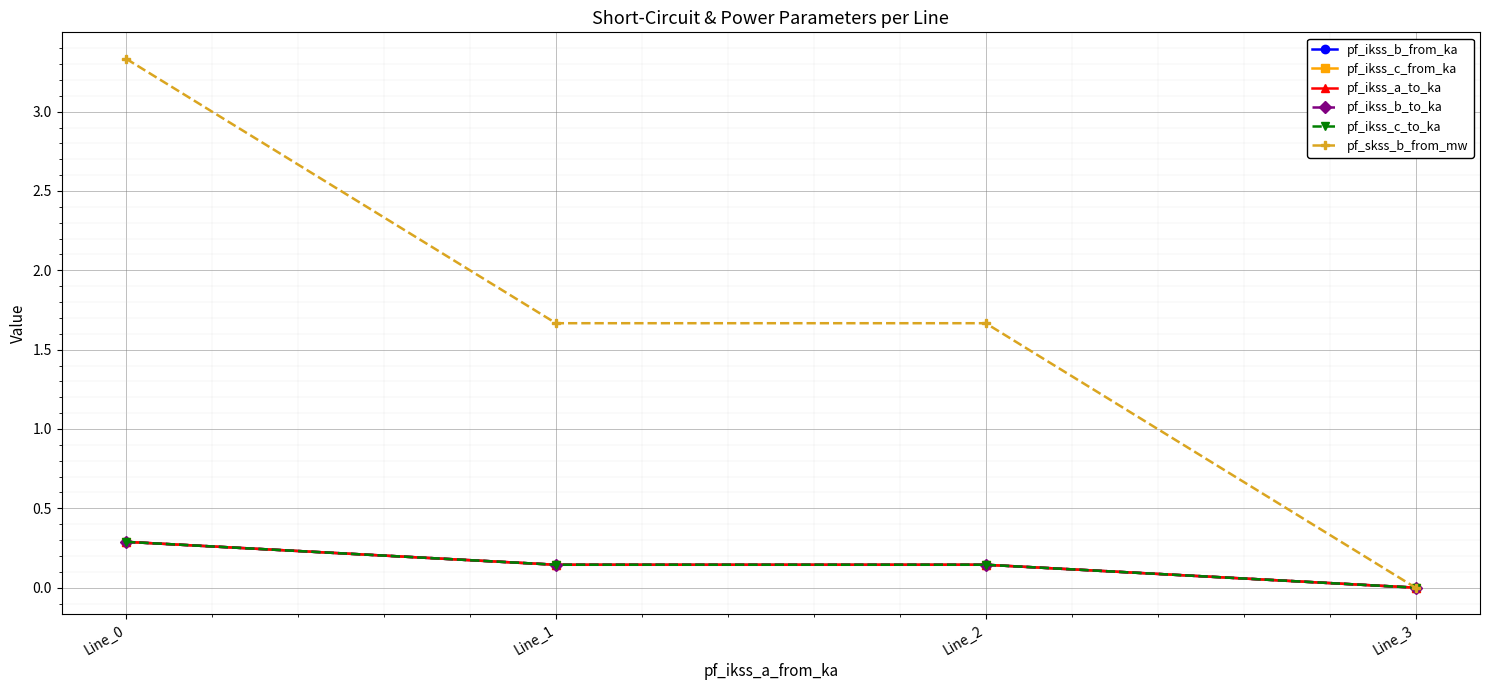

The value of pf_ikss_c_from_ka at Line_0 is 0.5. True or false?

False